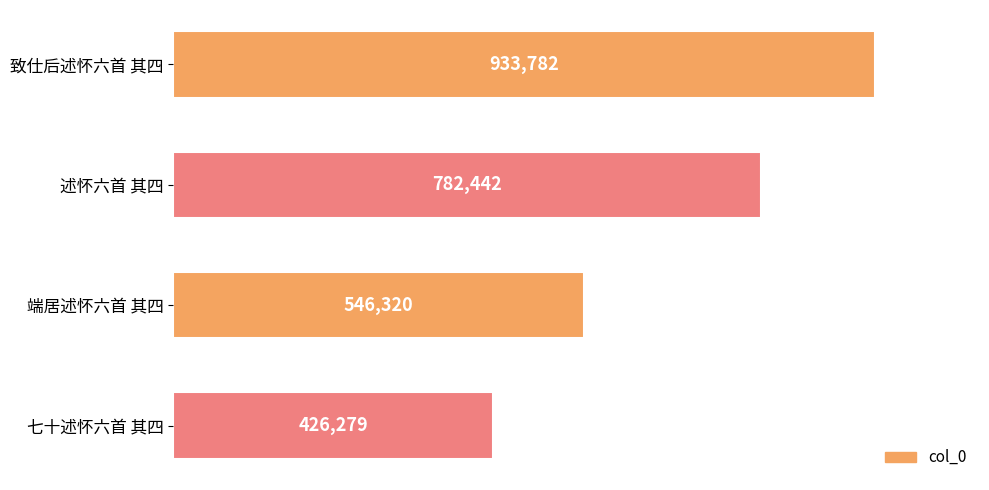

How many bars are there in total?

4